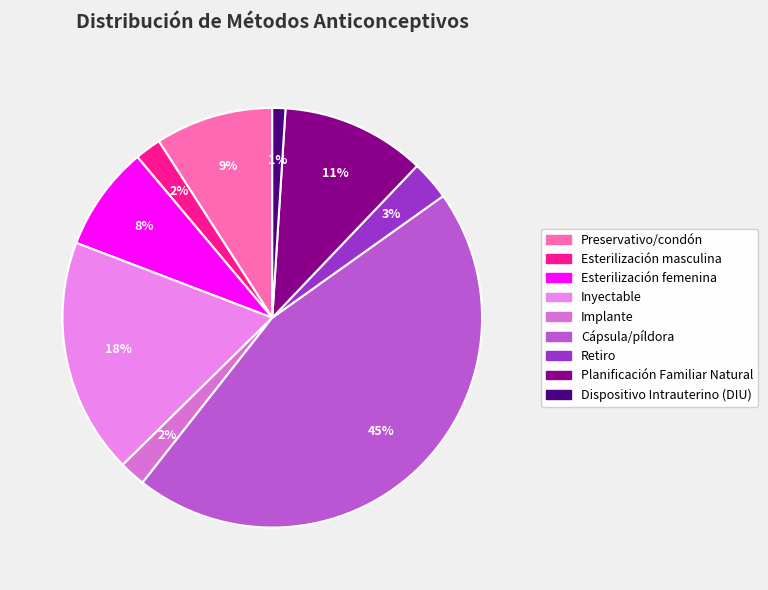

To the nearest percent, what is the difference between the Esterilización femenina and Planificación Familiar Natural slice percentages?

3%